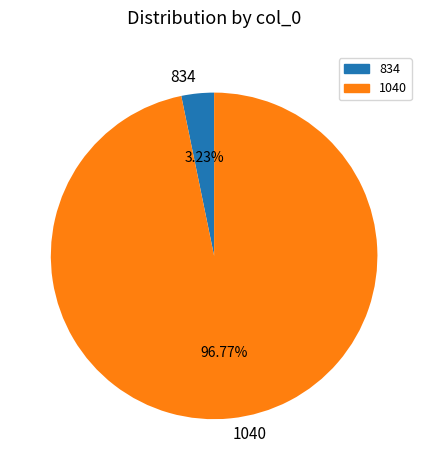

Rank the categories by value from lowest to highest.

834, 1040